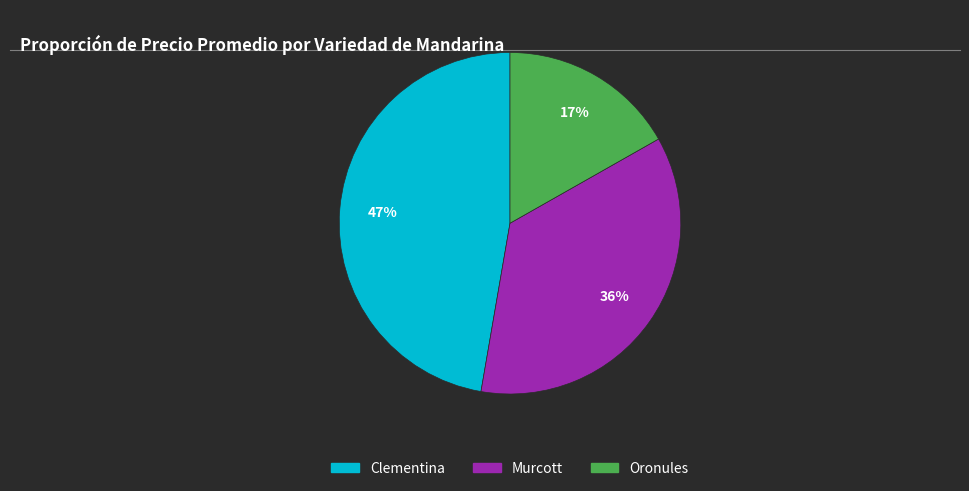

Does Oronules account for over 50% of the chart?

No